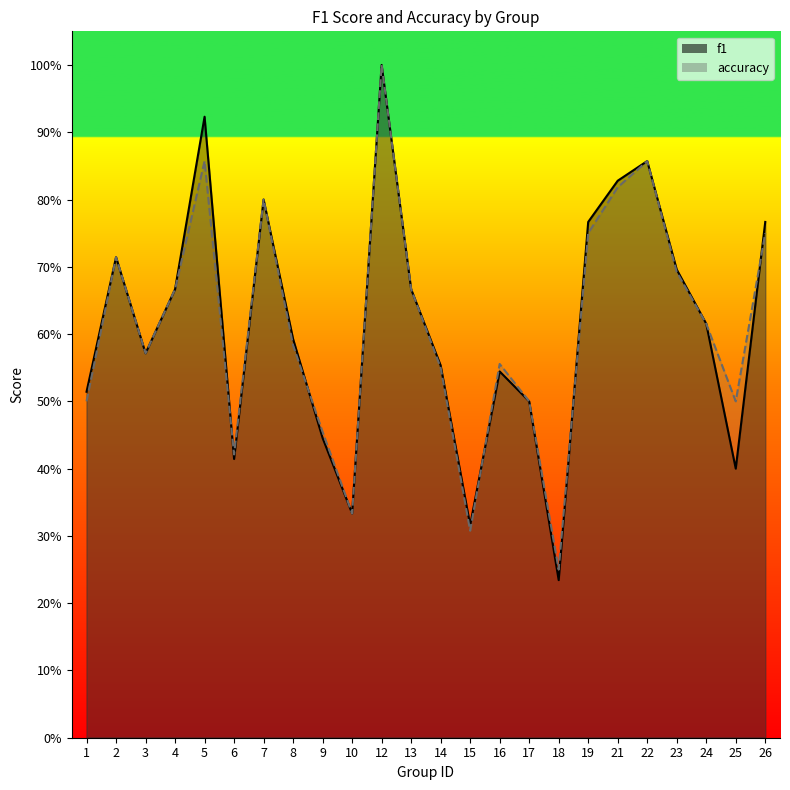

Count the accuracy values in the range 0 to 1.

24